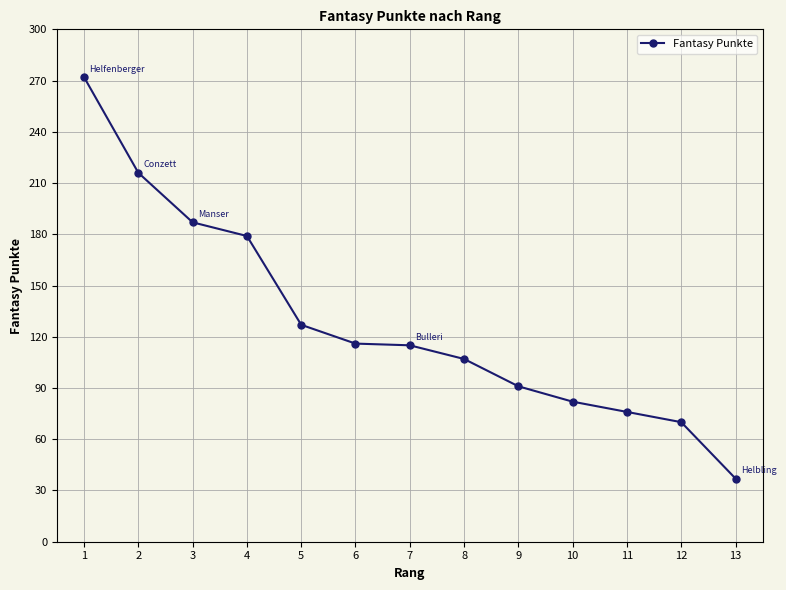

What is the average value?

129